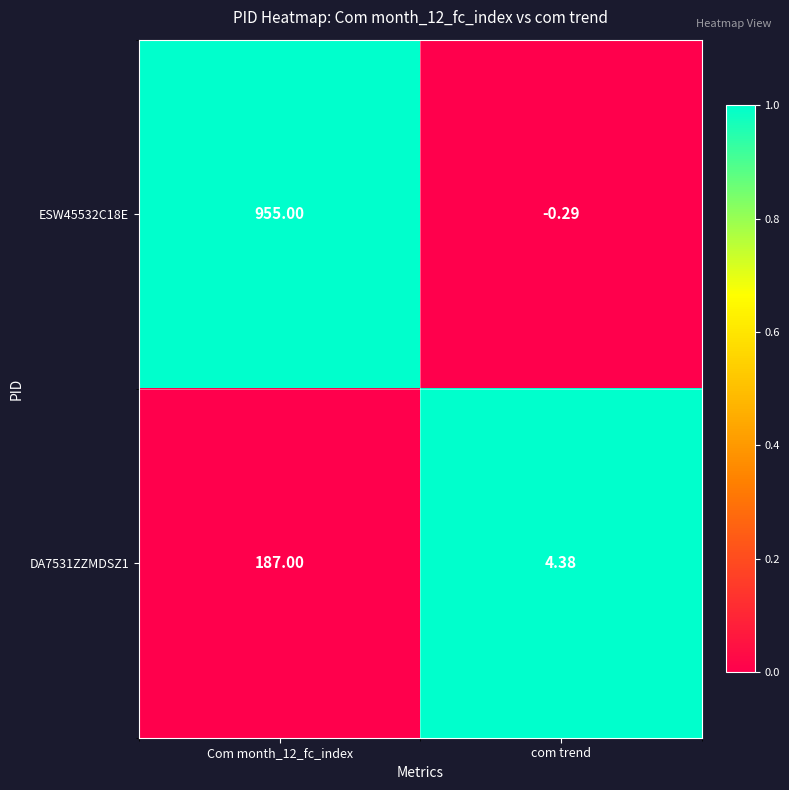

At how many categories does at least one series exceed 0?

2